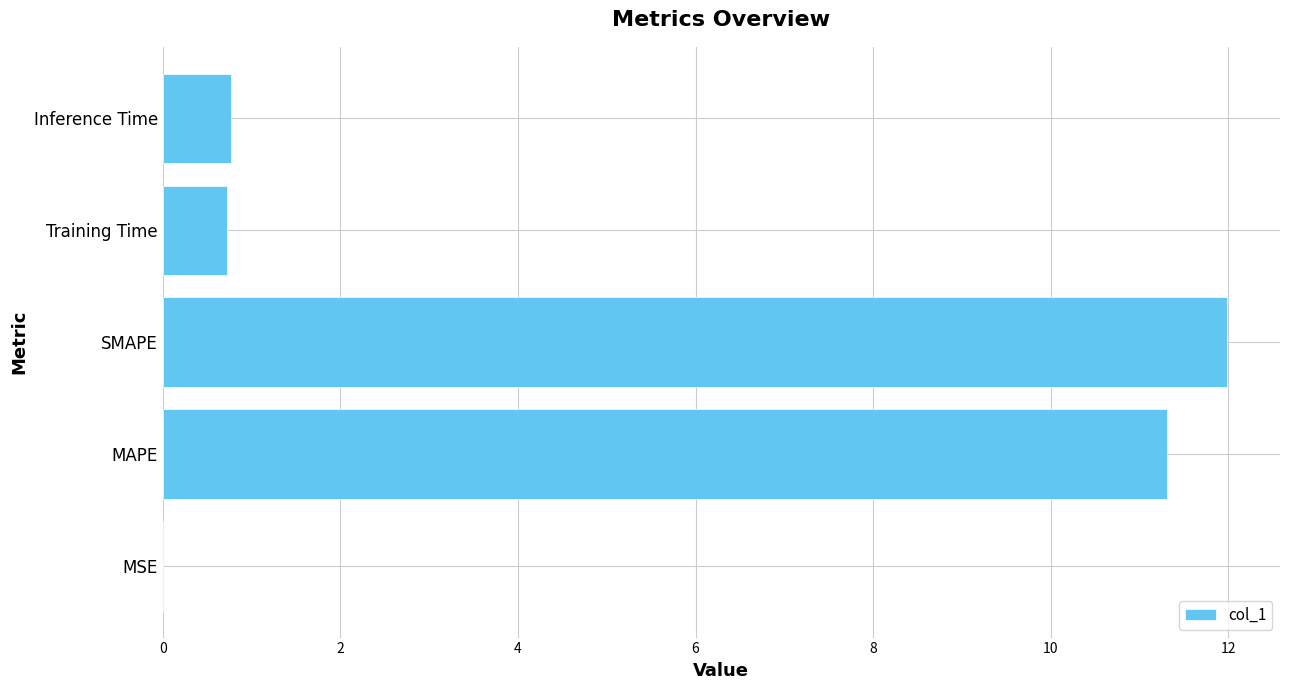

What is the approximate value at Inference Time?

0.8